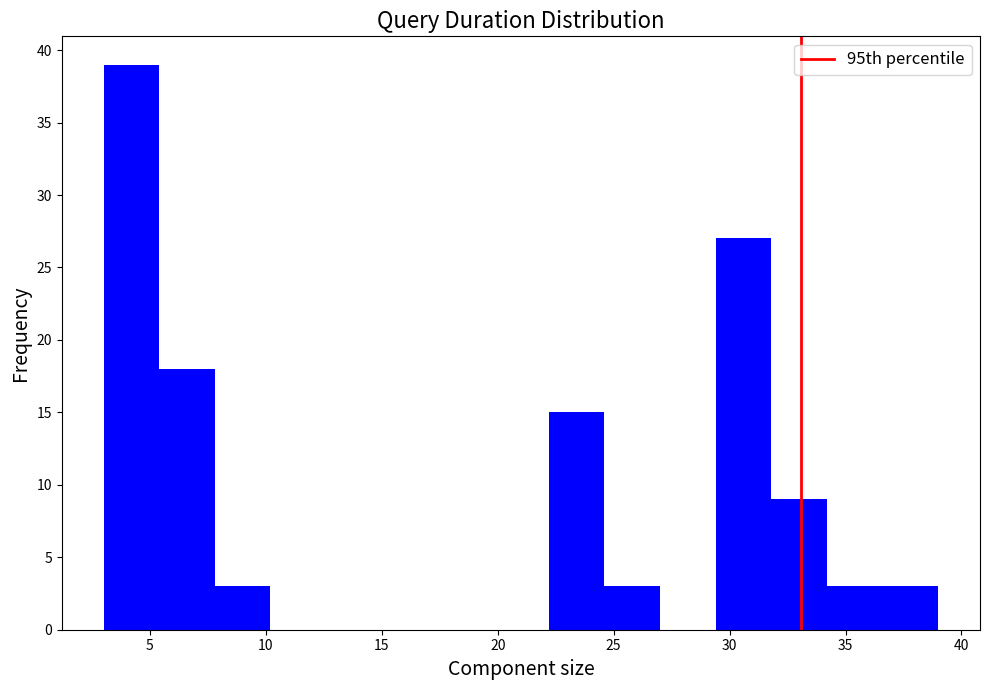

What is the height of the bar covering 22.2 to 24.6 on the x-axis? Neither the bar edges nor the heights are printed on the chart, so give them approximately, as read against the axes.

15